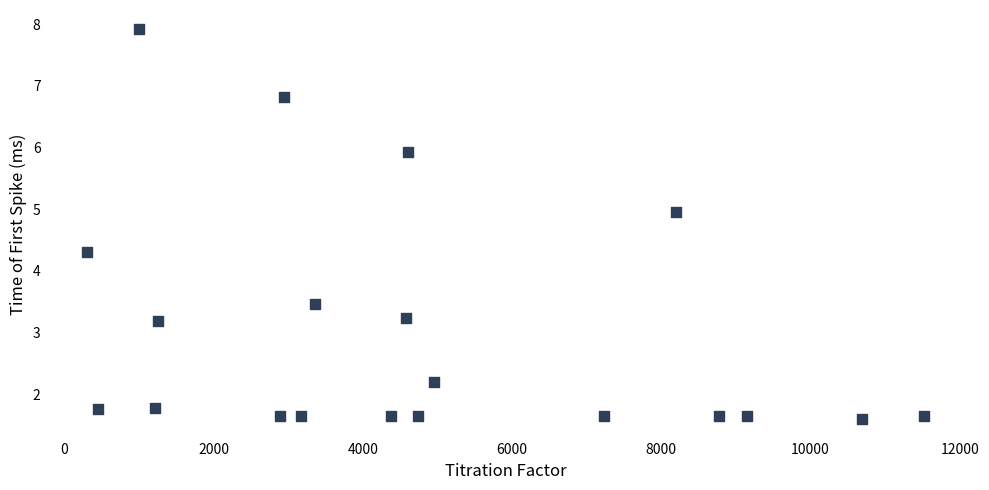

What Y value in the scatter plot is closest to 4?

4.3